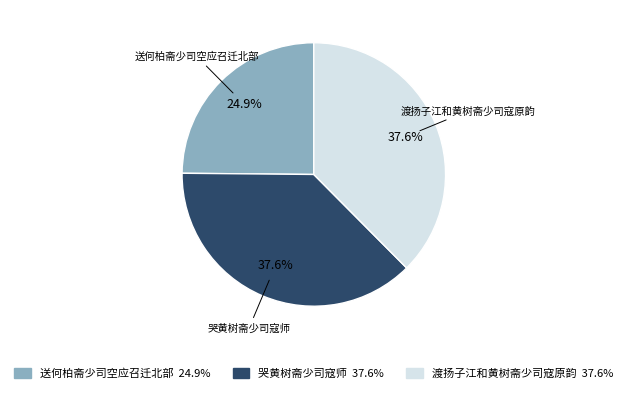

How much of the chart is everything except 送何柏斋少司空应召迁北部?

75.1%